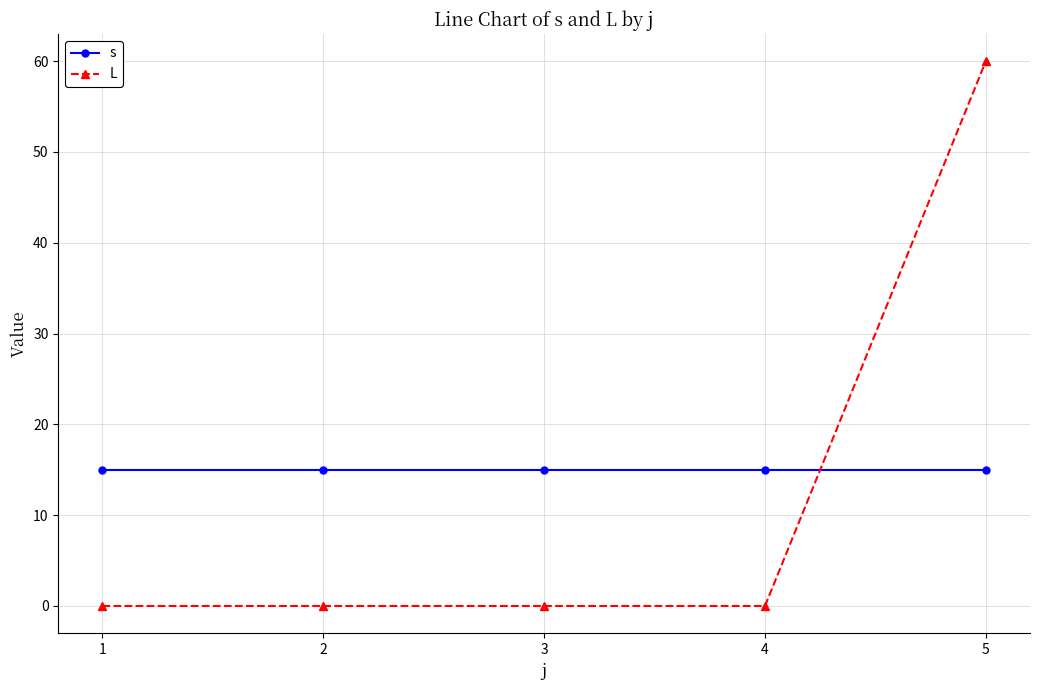

At 4, list the series in order from smallest to largest.

L, s